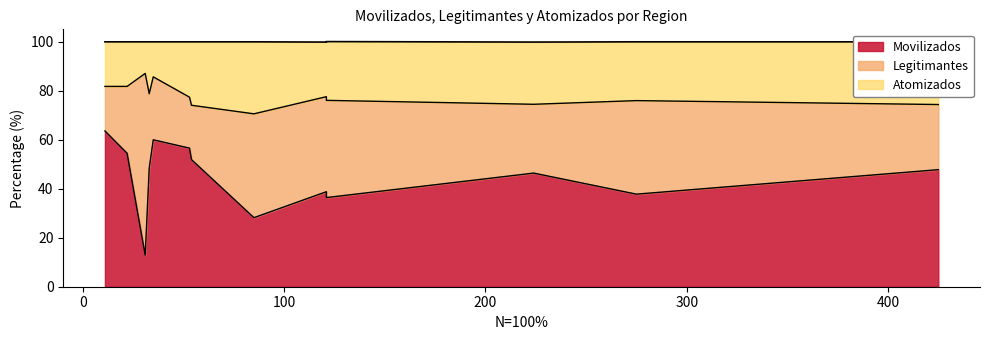

Rank the series by their average value, from highest to lowest.

Movilizados, Legitimantes, Atomizados